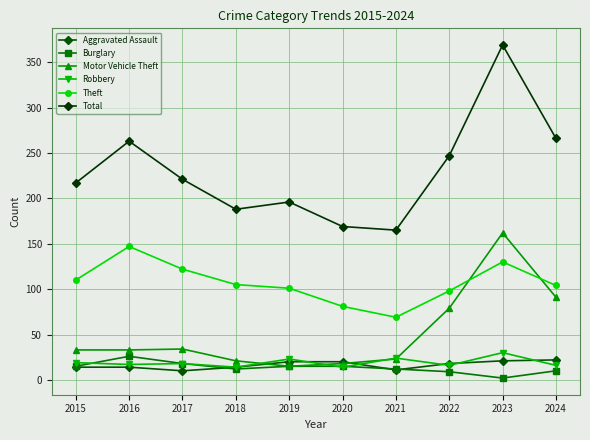

Is this an area chart (filled region under the line)?

No